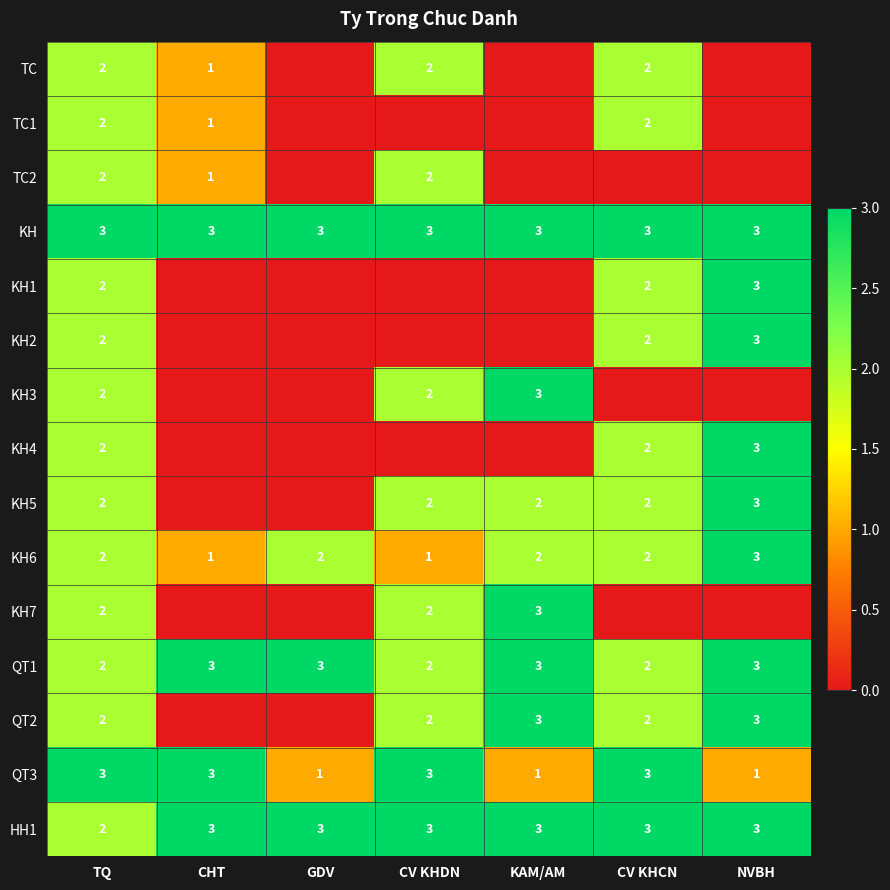

What is the sum of all KH values?

21